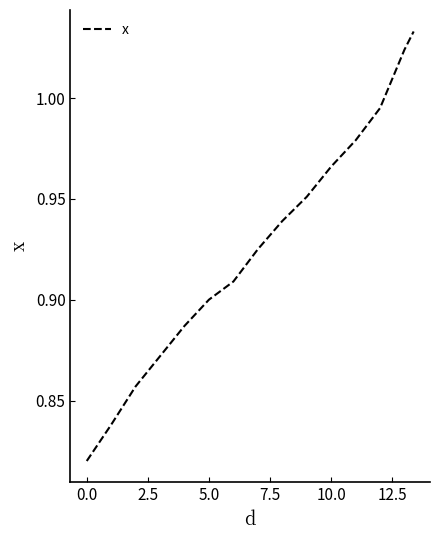

How many lines are shown in the chart?

1